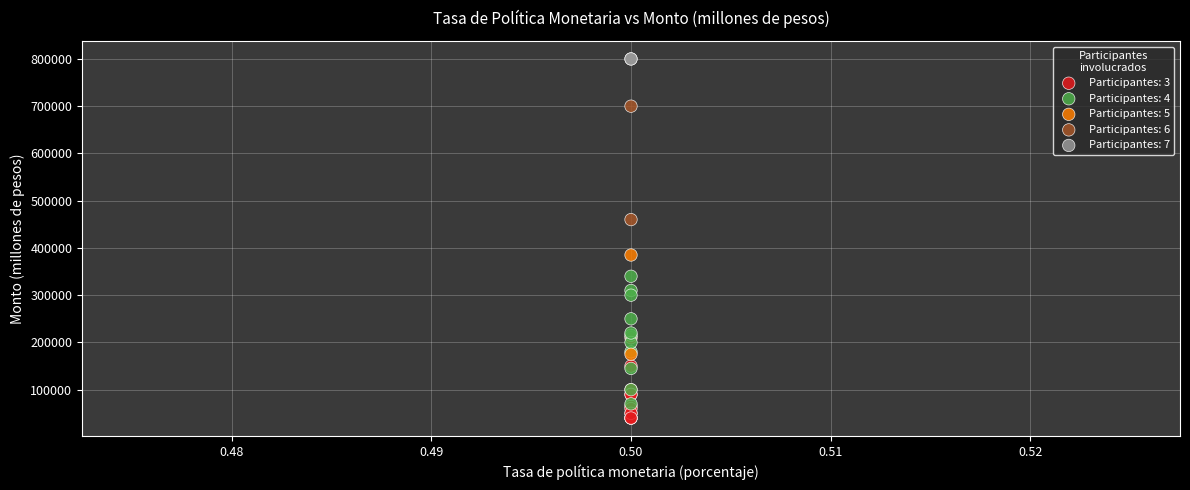

Which series contains the highest Y value?

Participantes: 7